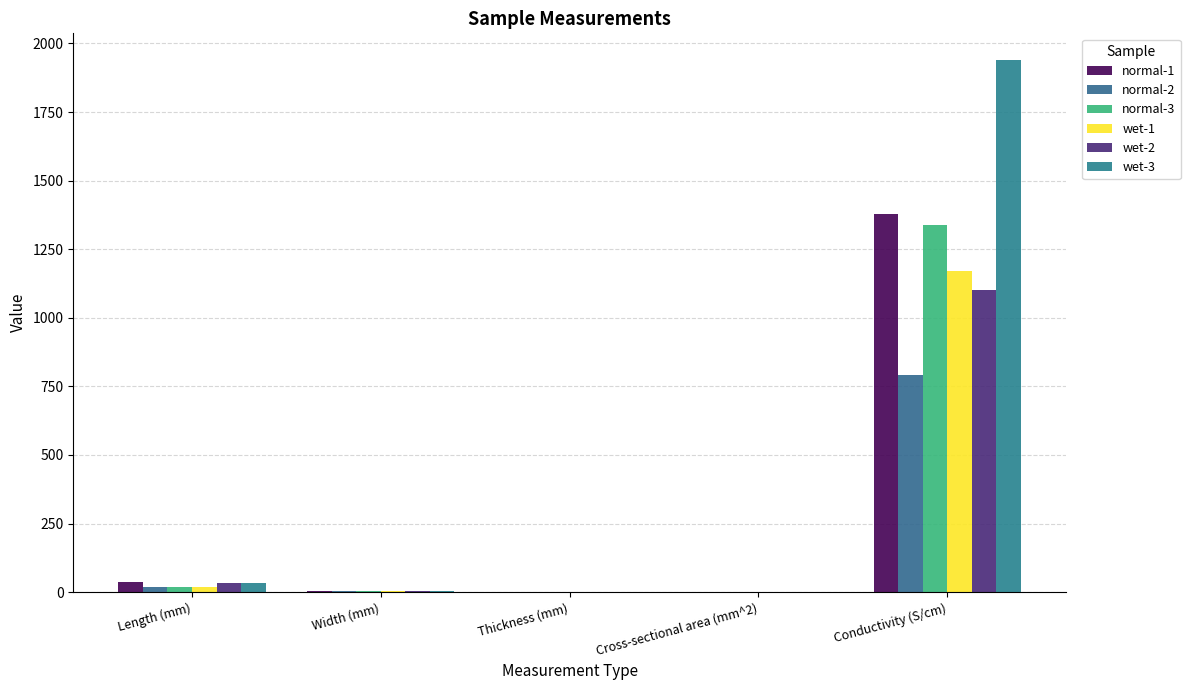

What position from the right is Conductivity (S/cm)?

1